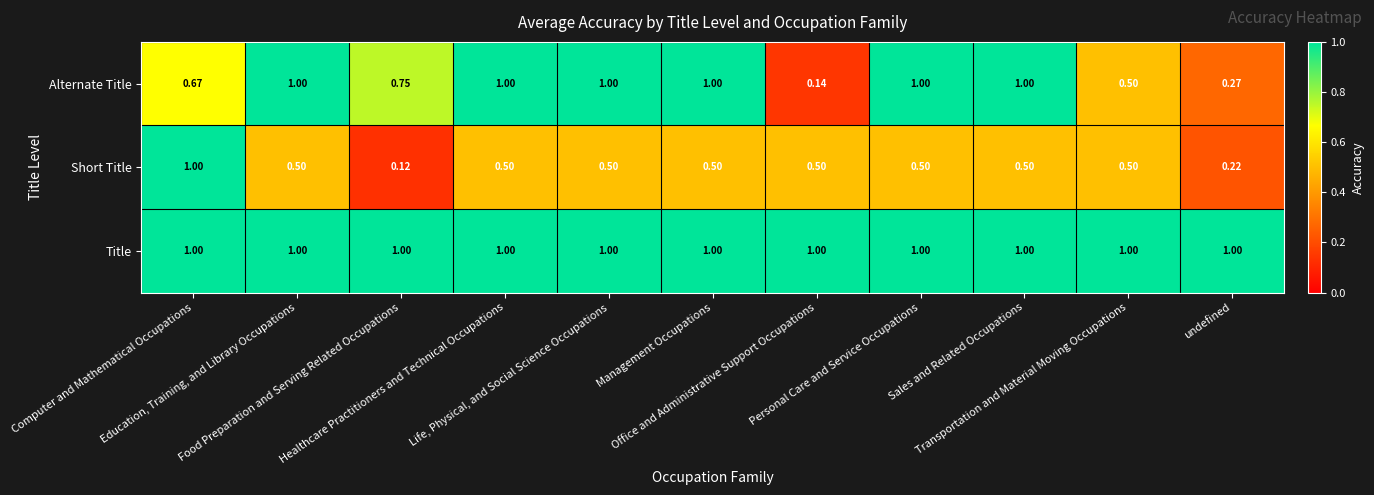

Which series has the largest total across all categories?

Title